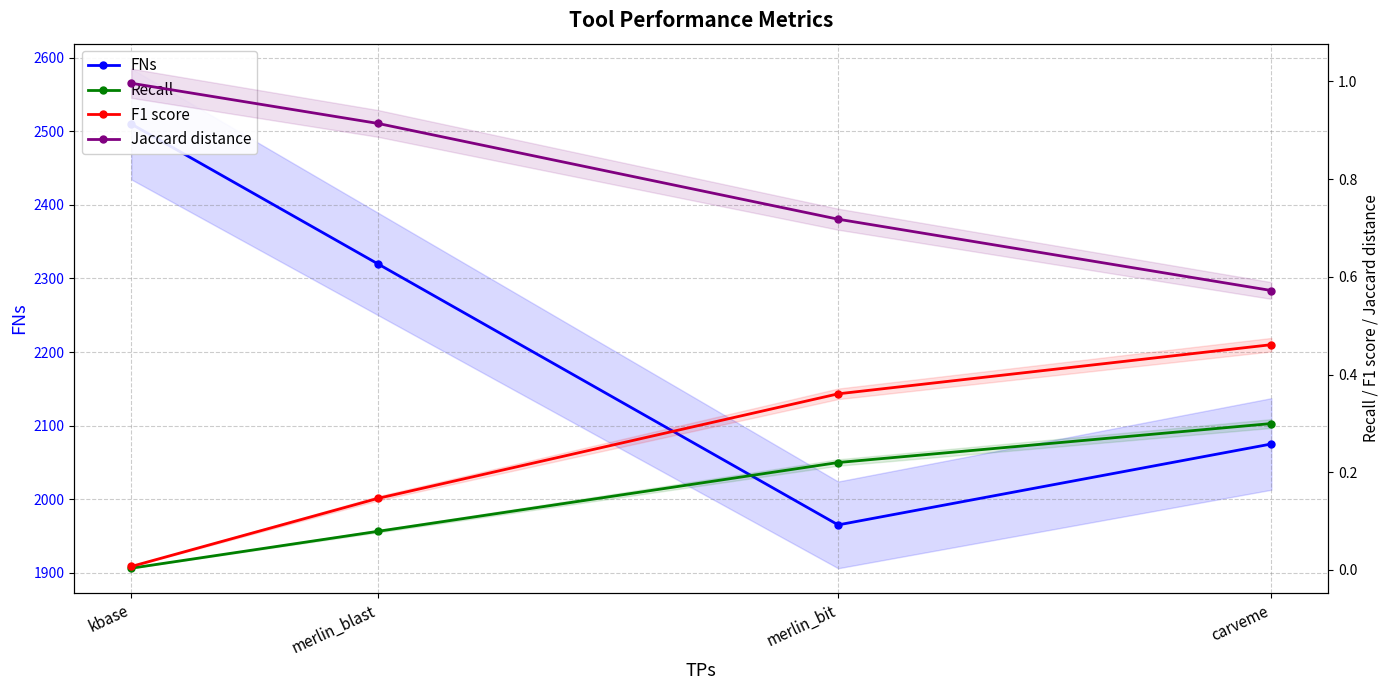

Rank the series by their maximum value, from lowest to highest.

Recall, F1 score, Jaccard distance, FNs